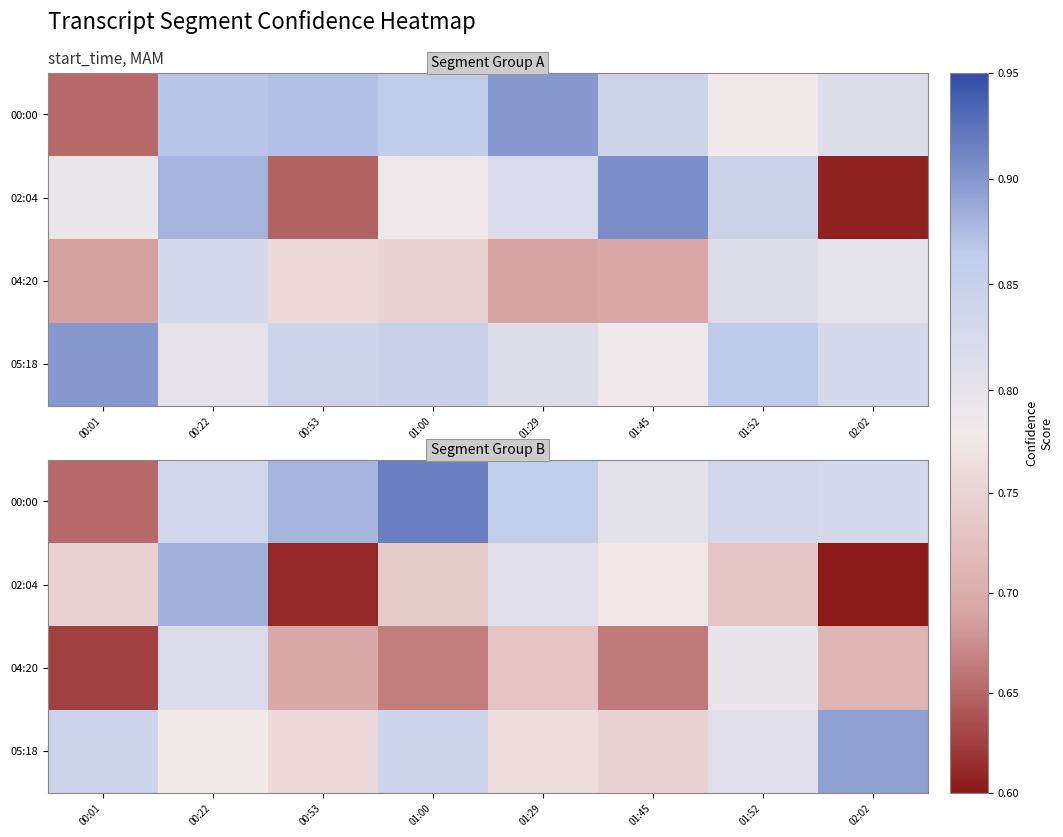

Which series has the largest range (max minus min)?

02:04